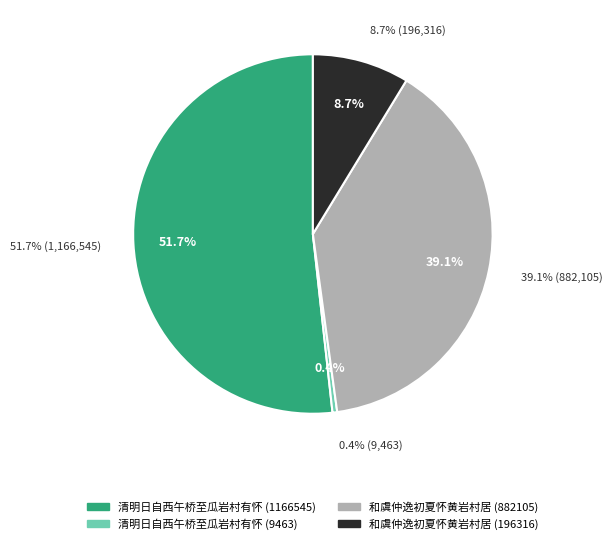

Count the number of slices in the pie.

4